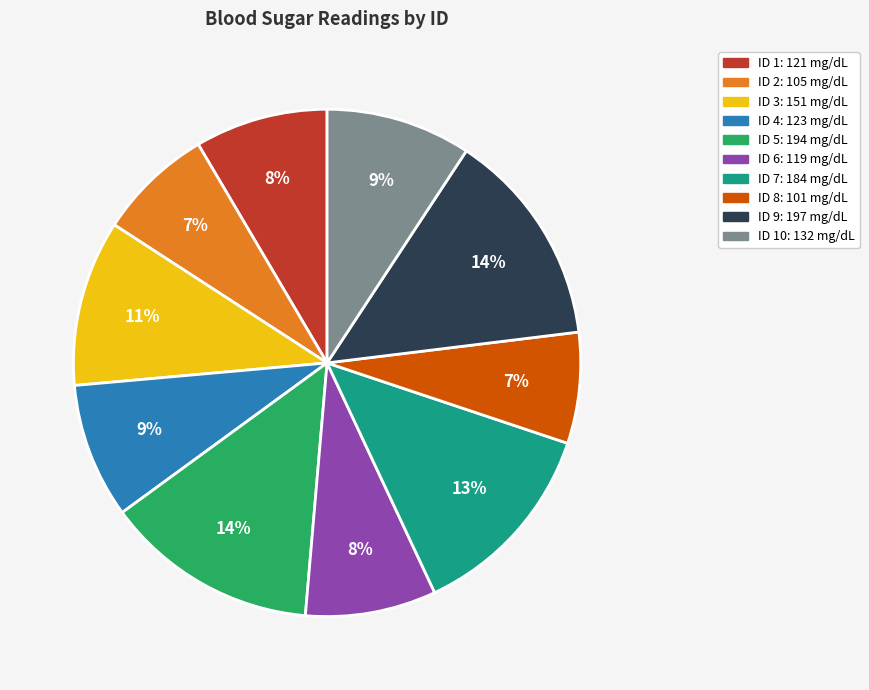

To the nearest percent, what is the difference between the largest and smallest slice percentages?

7%